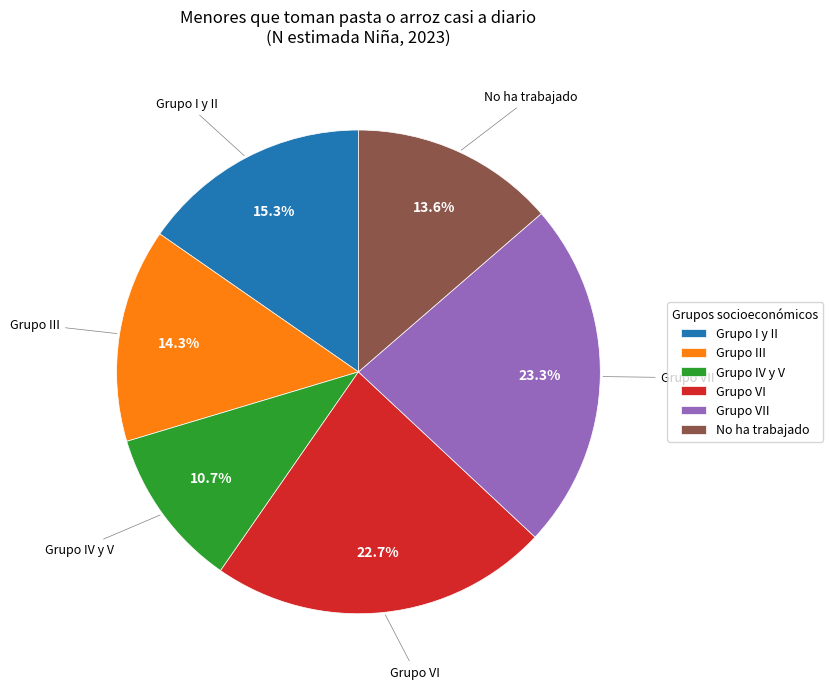

Rank the categories by value from highest to lowest.

Grupo VII, Grupo VI, Grupo I y II, Grupo III, No ha trabajado, Grupo IV y V